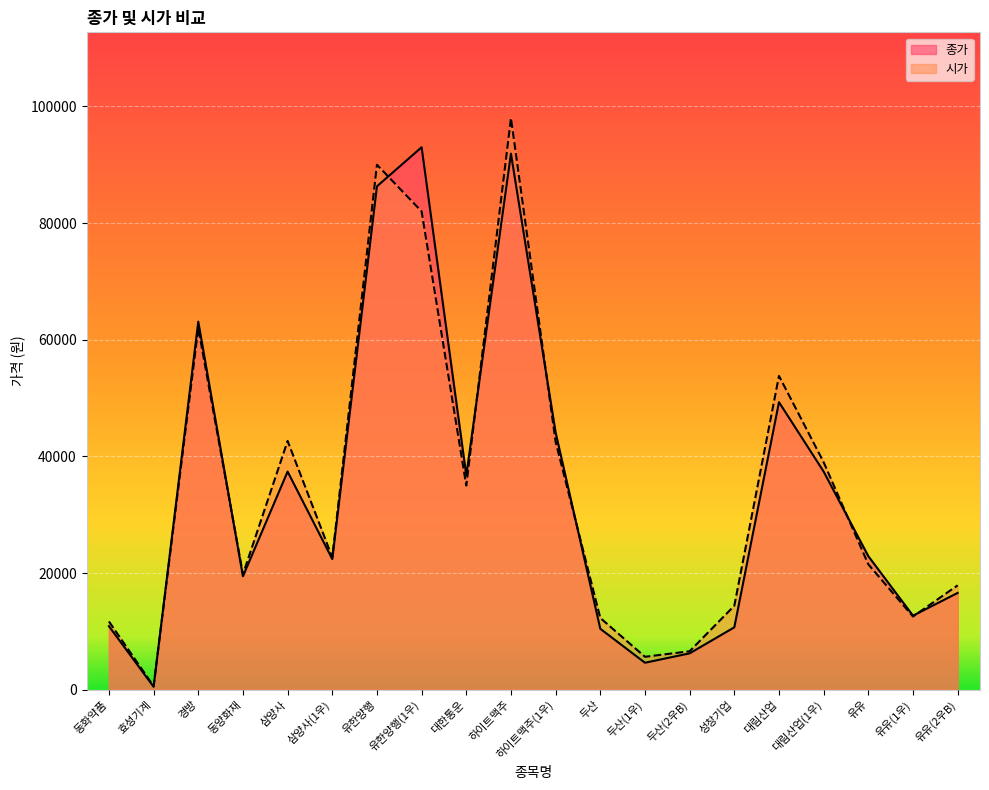

At which category does 시가 reach its first local peak?

경방